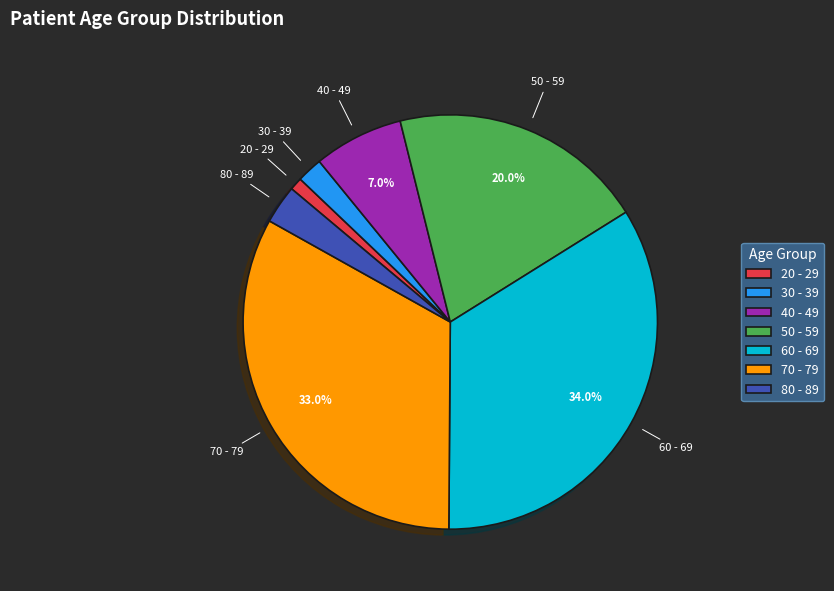

Does 60 - 69 represent more than half of the total?

No